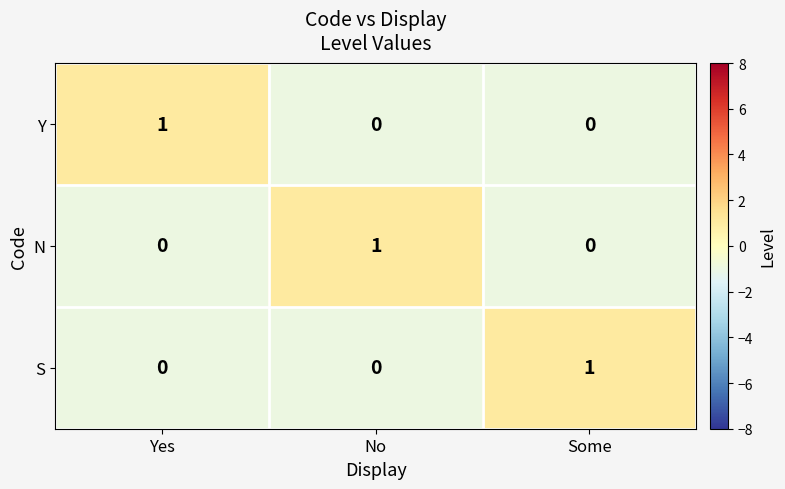

Count the Y values in the range 0 to 1.

3